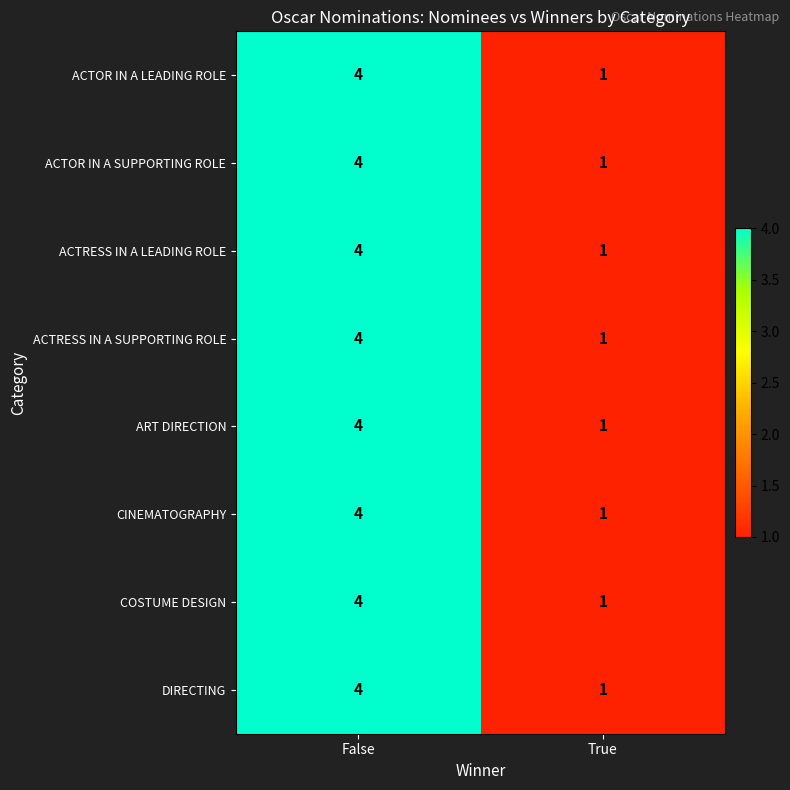

Rank the categories by ART DIRECTION value from lowest to highest.

True, False